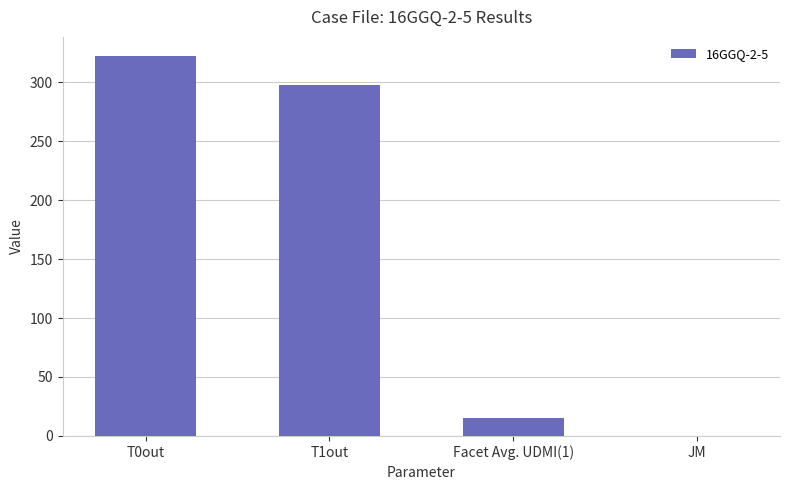

What is the sum of all values?

634.9